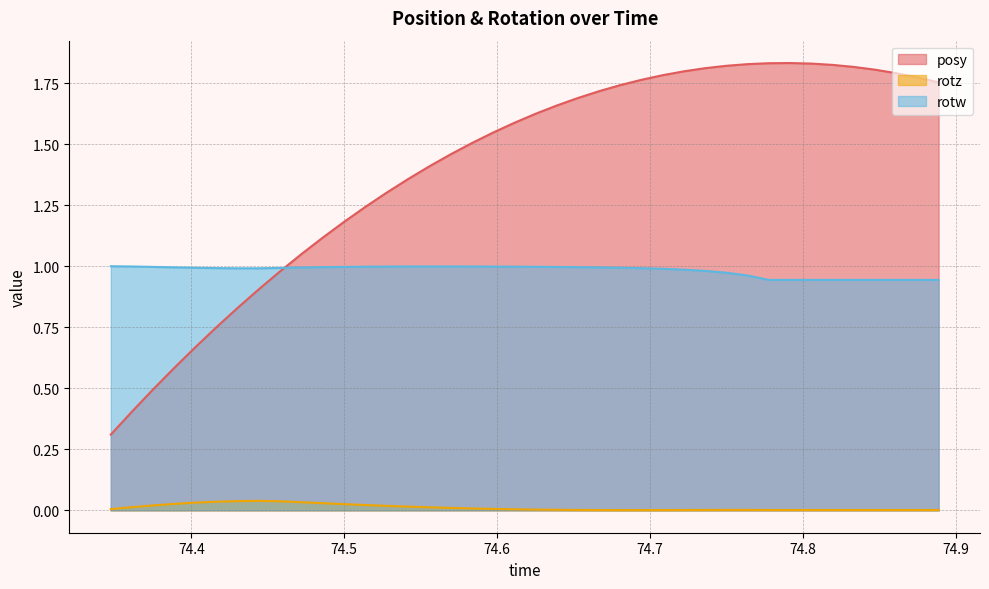

What is the maximum value shown in the chart?

1.8